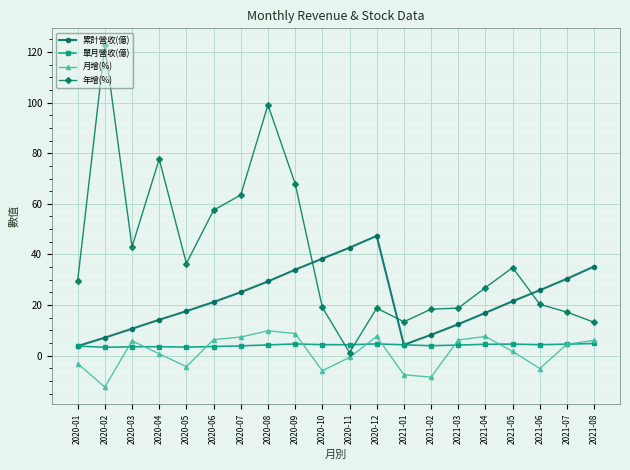

How many values in the 年增(%) series exceed 29?

10